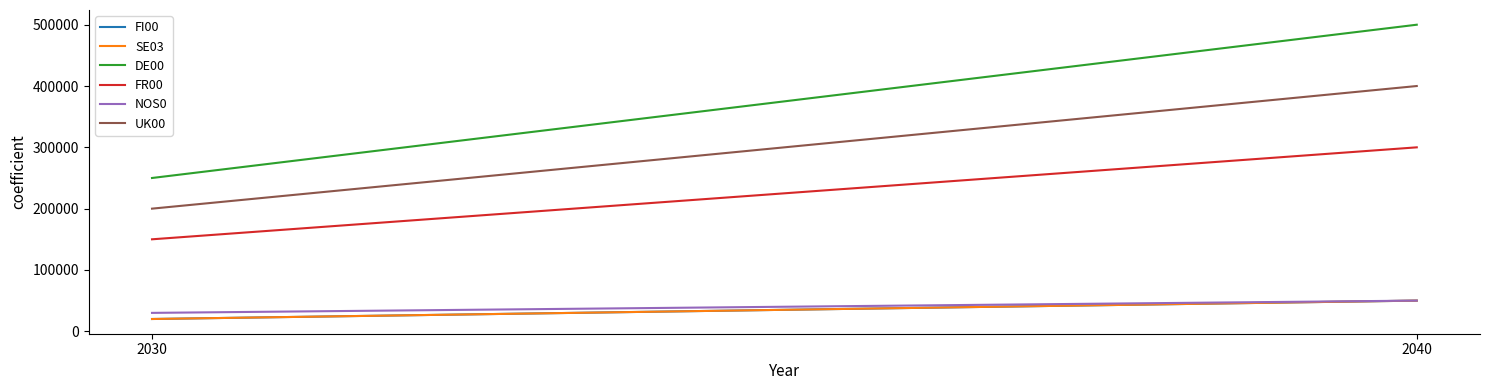

At which label does FI00 reach its peak?

2040